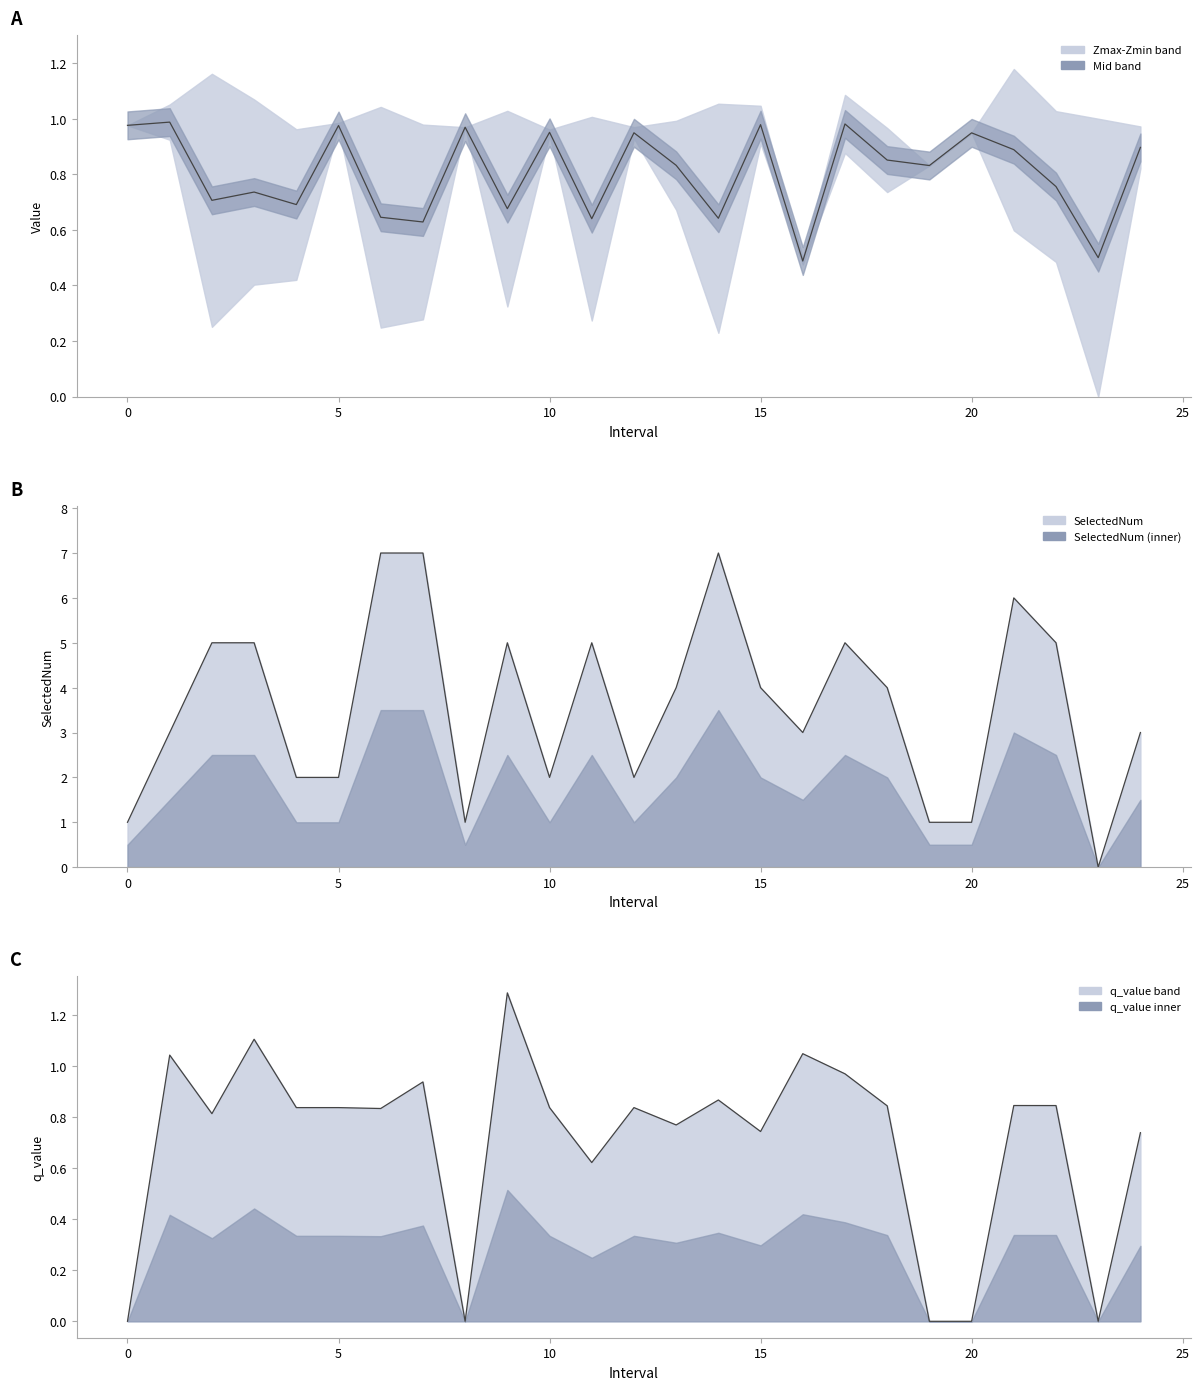

What is the label of the 22nd point from the left?

21